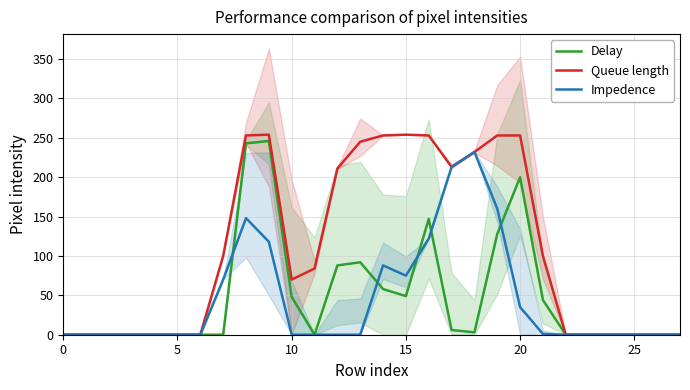

True or false: Queue length and Impedence cross at least once.

False